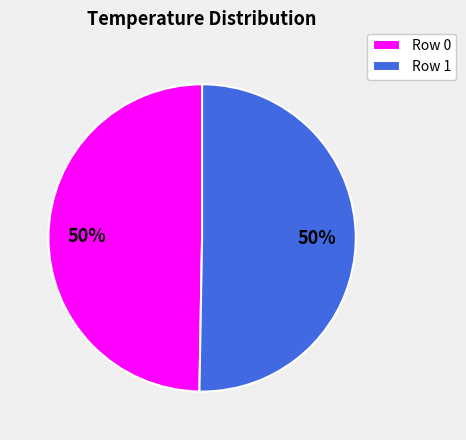

The Row 0 slice represents 62% of the pie. True or false?

False